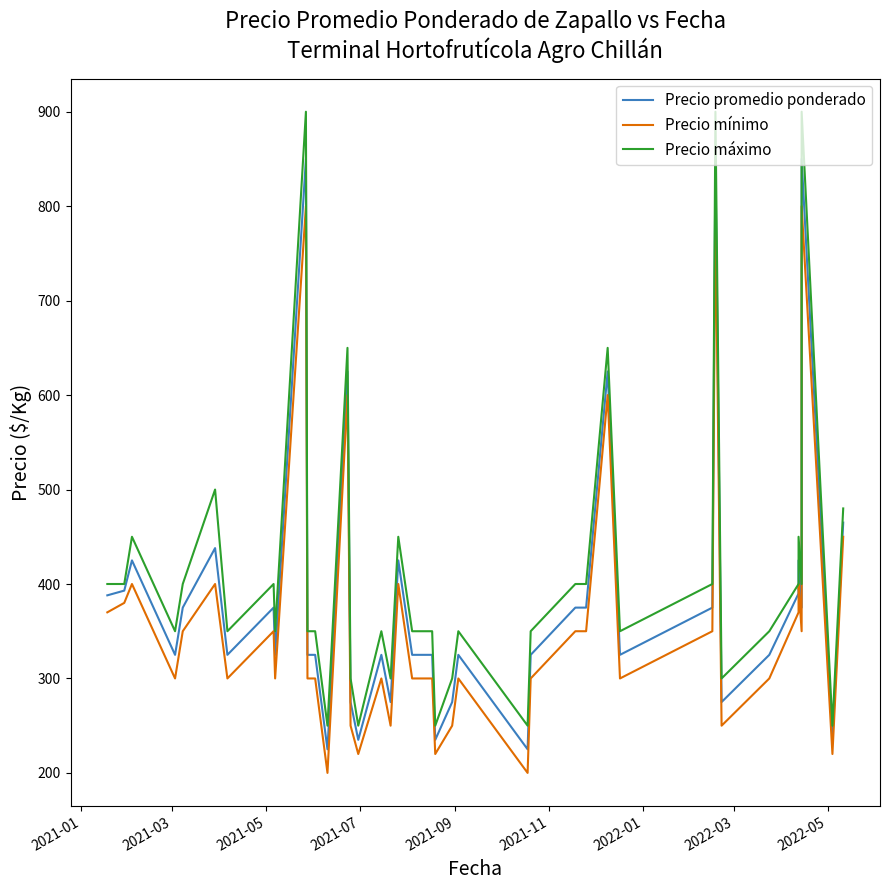

What position from the left is 2022-03?

8